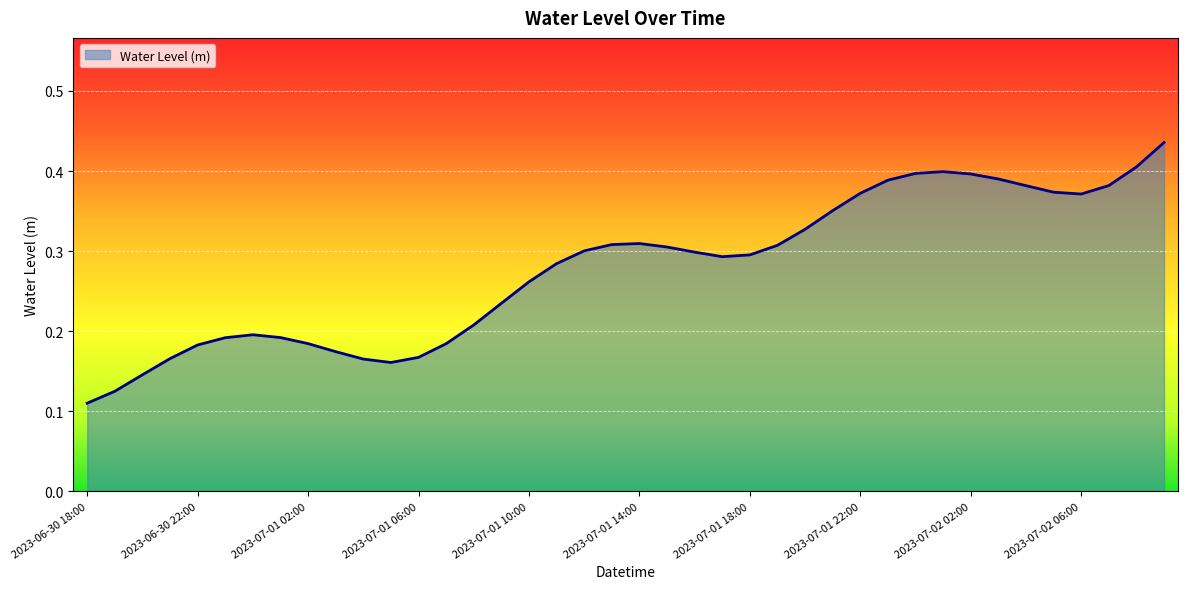

Does the chart display data point markers on the line(s)?

No